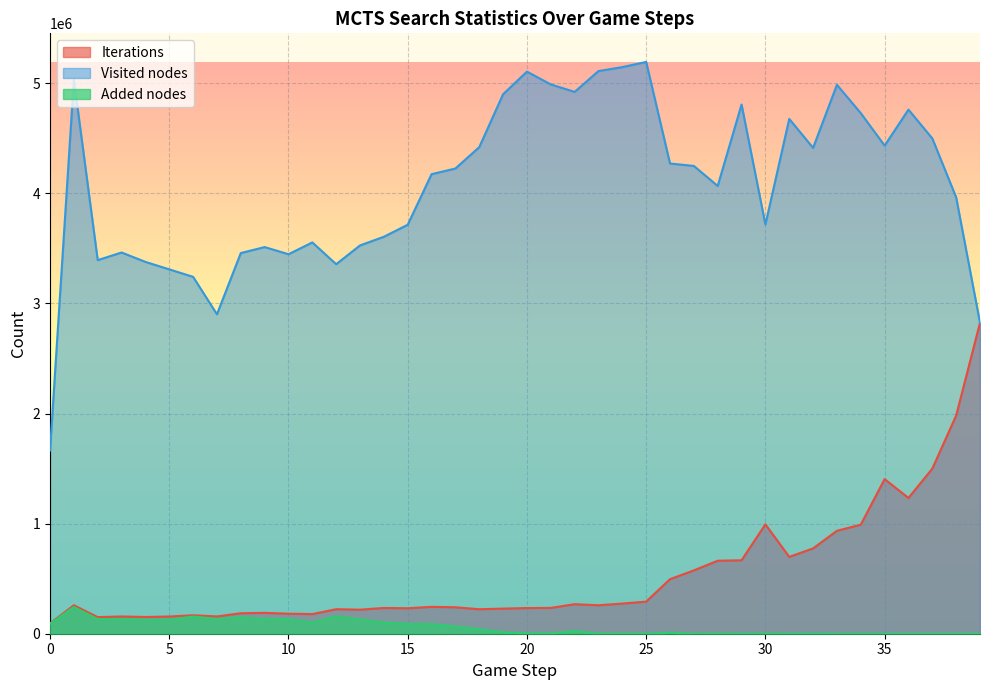

At how many categories does at least one series exceed 3944231?

23